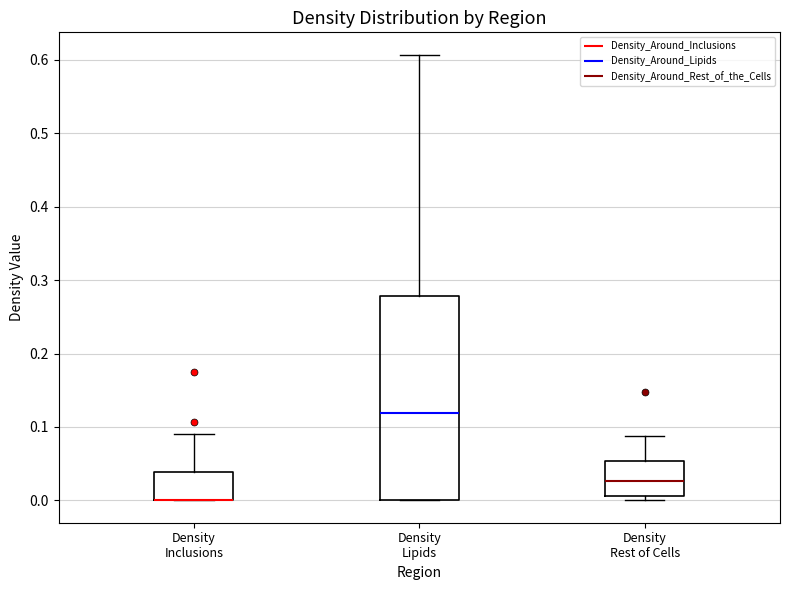

Reading left to right, read every box against the y-axis: the position of its median line, the range the box covers, and the ends of its whiskers. The values are not printed on the chart, so give them approximately, as read against the axis.

Density Inclusions: median 0.00 (drawn on the box's lower edge), box 0.00 to 0.04, whiskers 0.00 to 0.09
Density Lipids: median 0.12, box 0.00 to 0.28, whiskers 0.00 to 0.61
Density Rest of Cells: median 0.03, box 0.01 to 0.05, whiskers 0.00 to 0.09